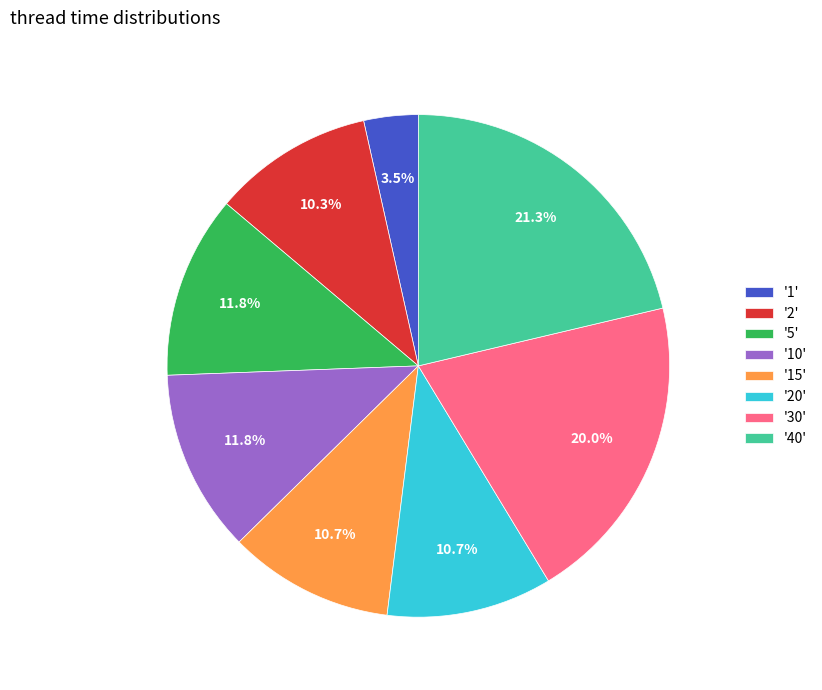

Which category has the smallest portion of the pie?

'1'